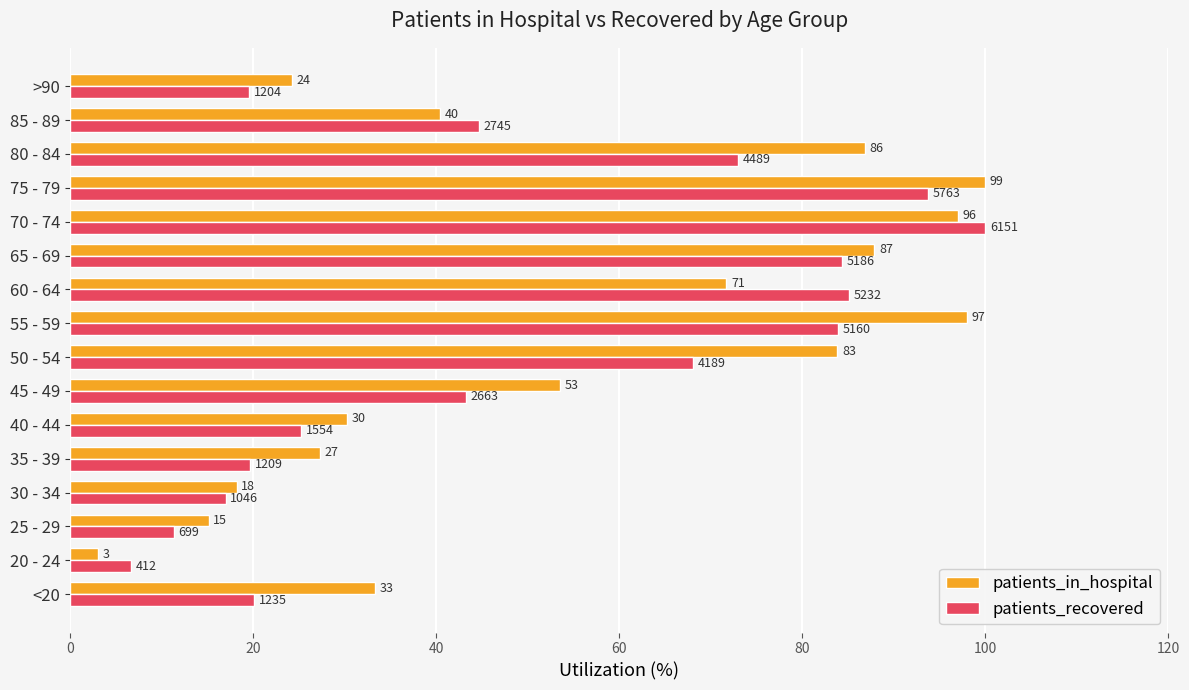

What are all the series names shown in the legend?

patients_in_hospital, patients_recovered